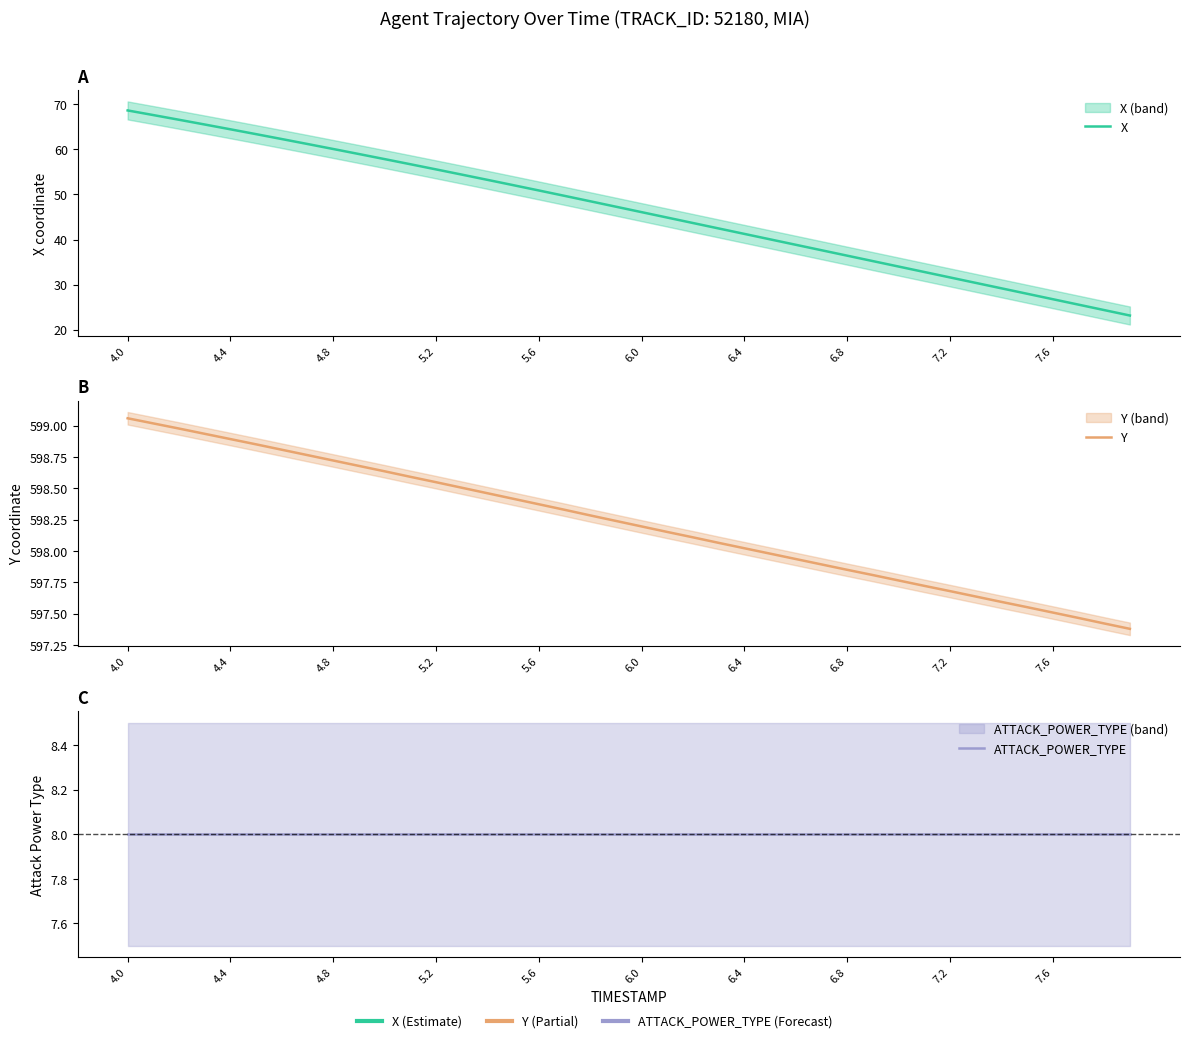

What is the difference between the second highest and second lowest values in the X series?

43.3